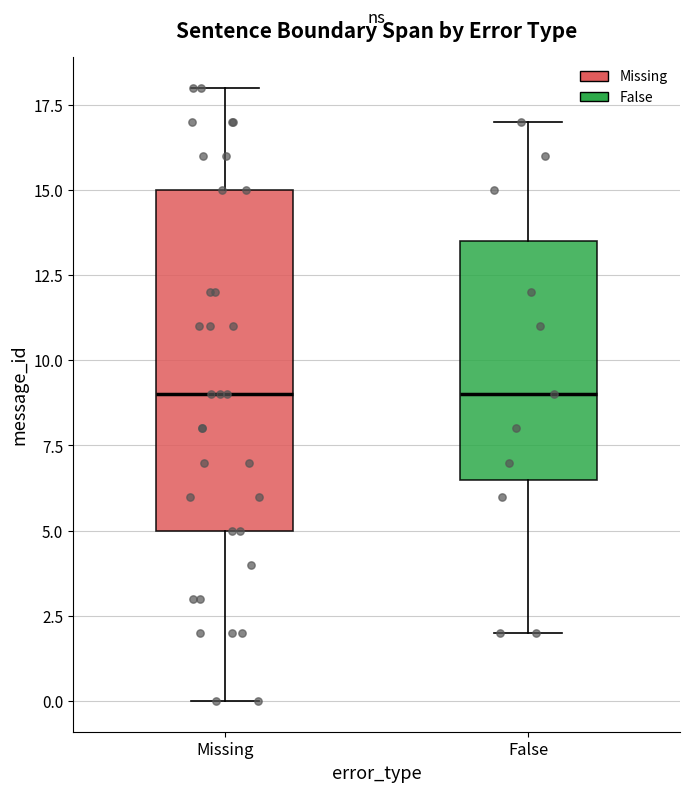

Comparing the boxes themselves (not the whiskers), which one is the tallest?

Missing